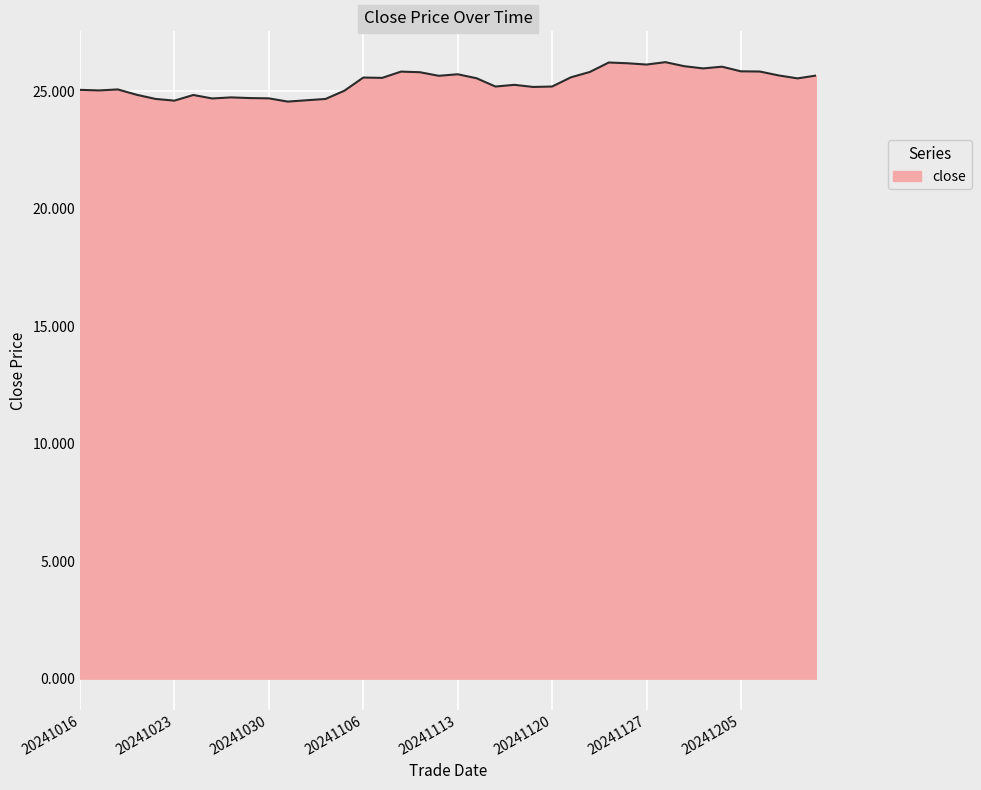

How many lines are shown in the chart?

1